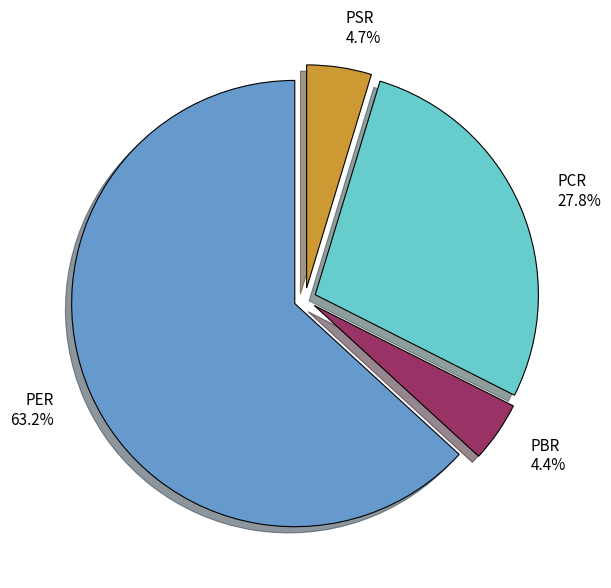

Is PER the majority of the pie?

Yes